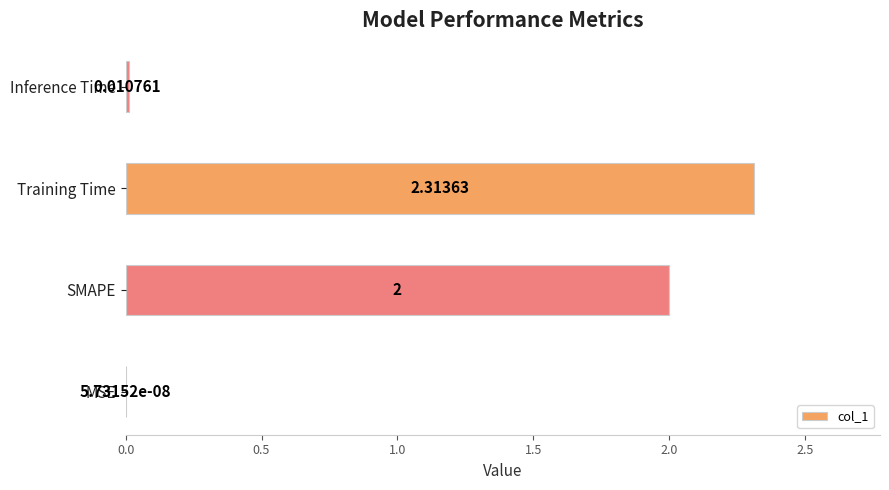

Which has a higher value, SMAPE or MSE?

SMAPE